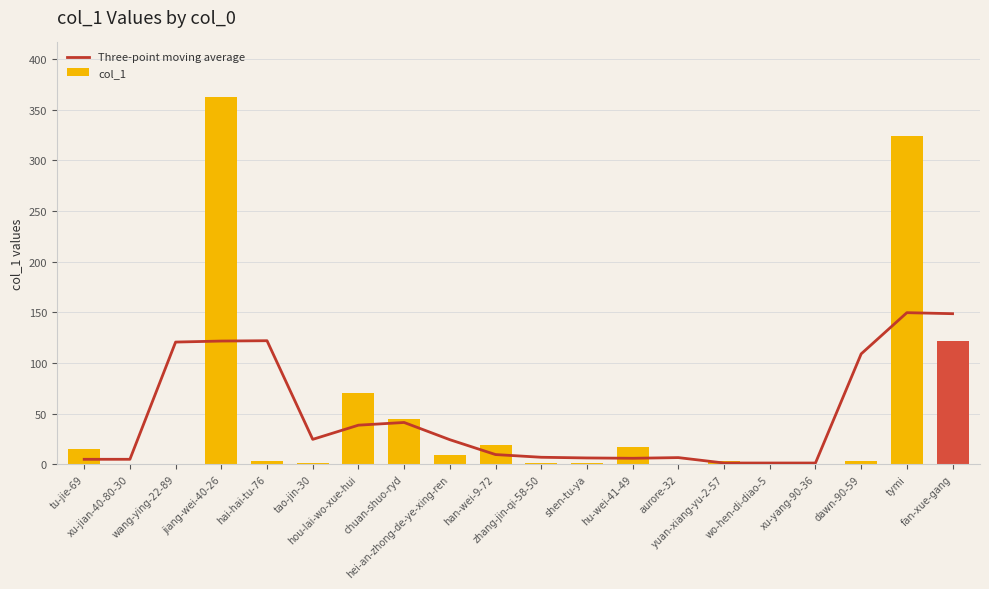

What is the approximate value of Three-point moving average at tao-jin-30?

24.7